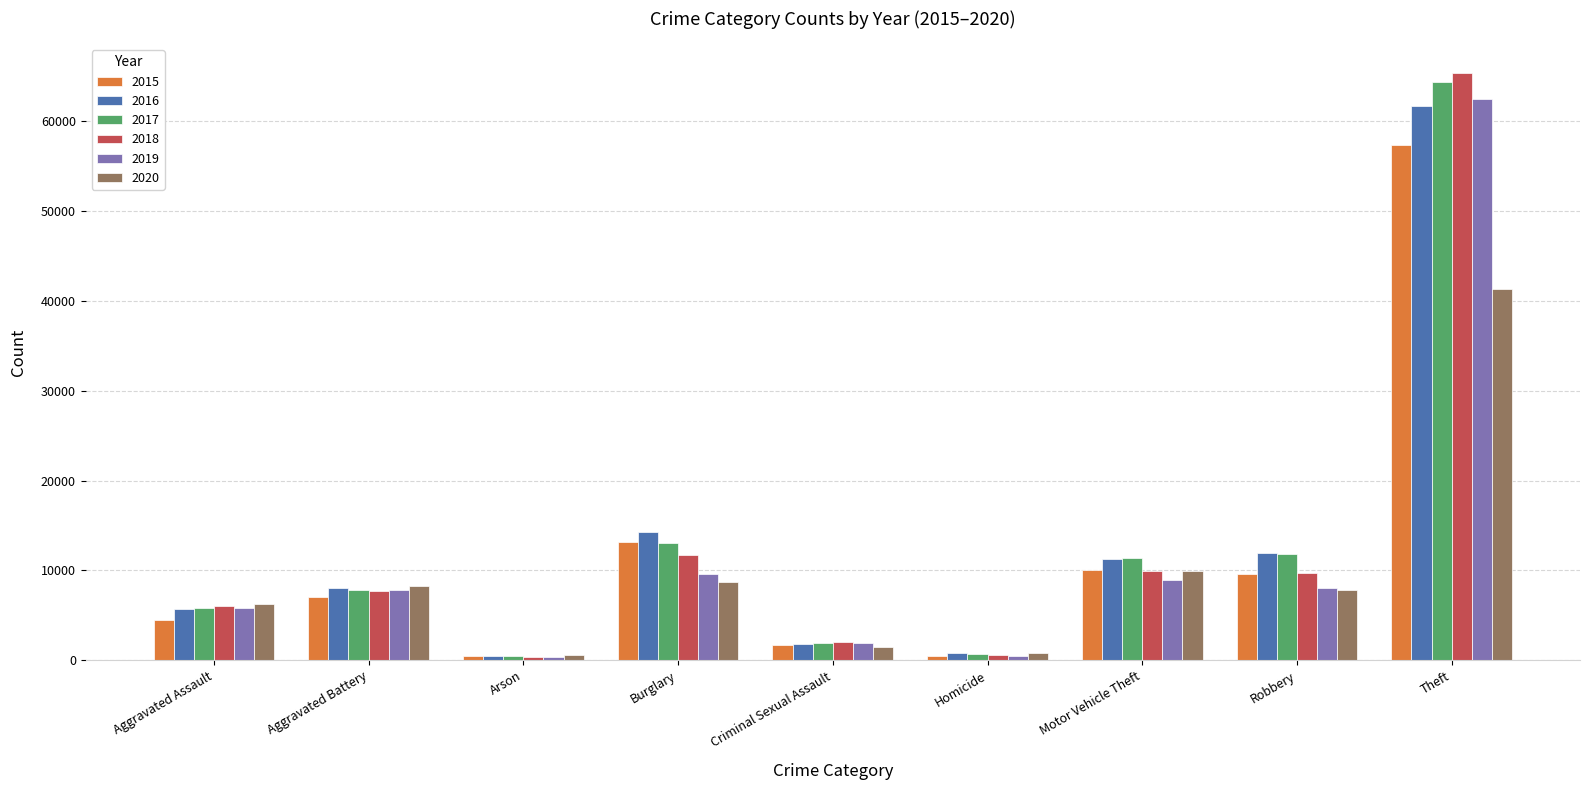

What is the total value across all series at Burglary?

70617